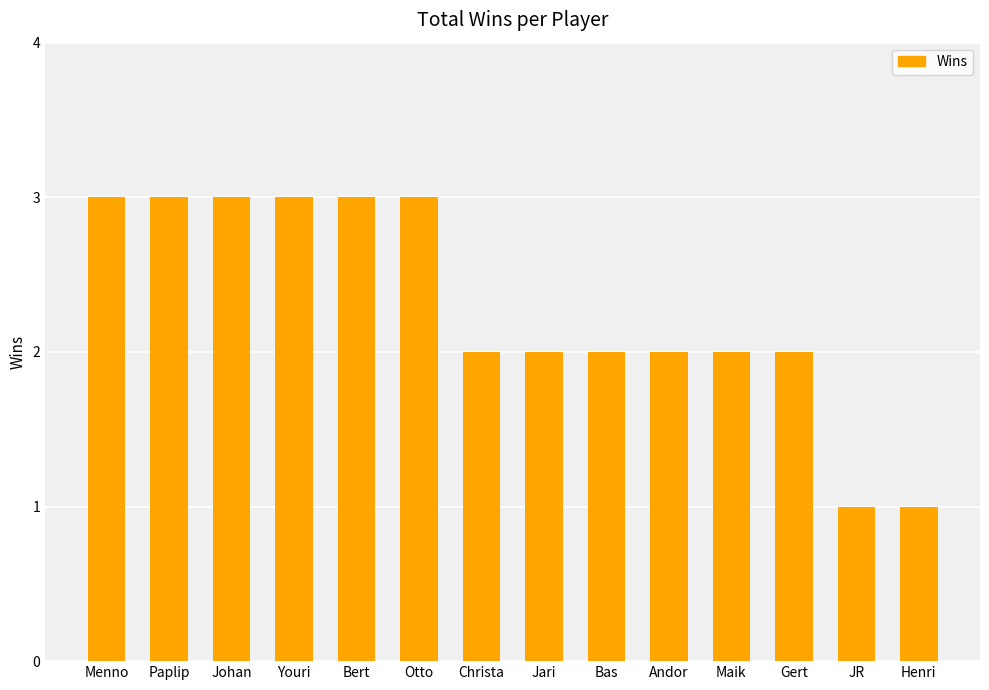

What is the value of the 4th bar from the left?

3